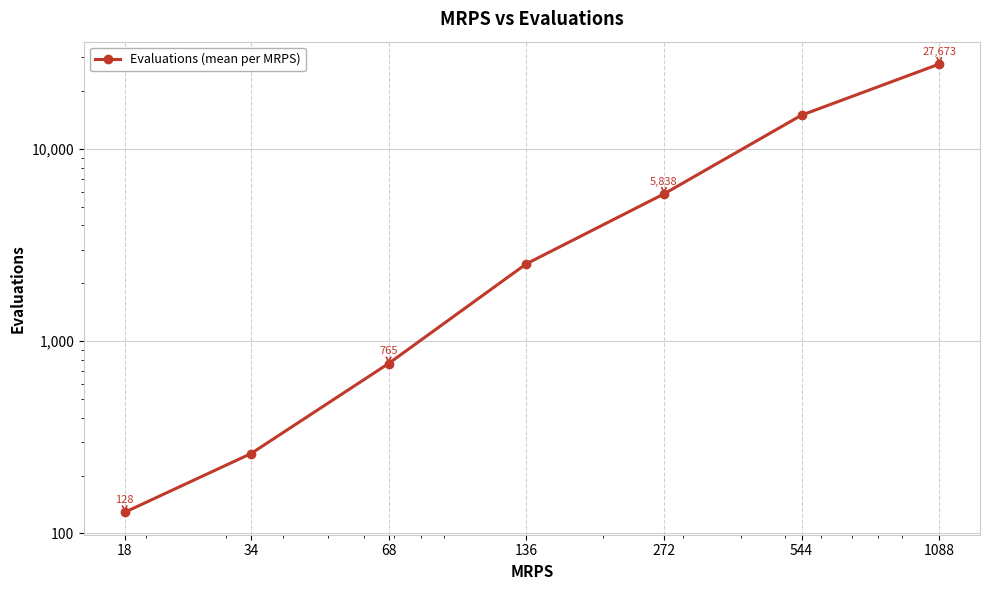

How many lines are shown in the chart?

1